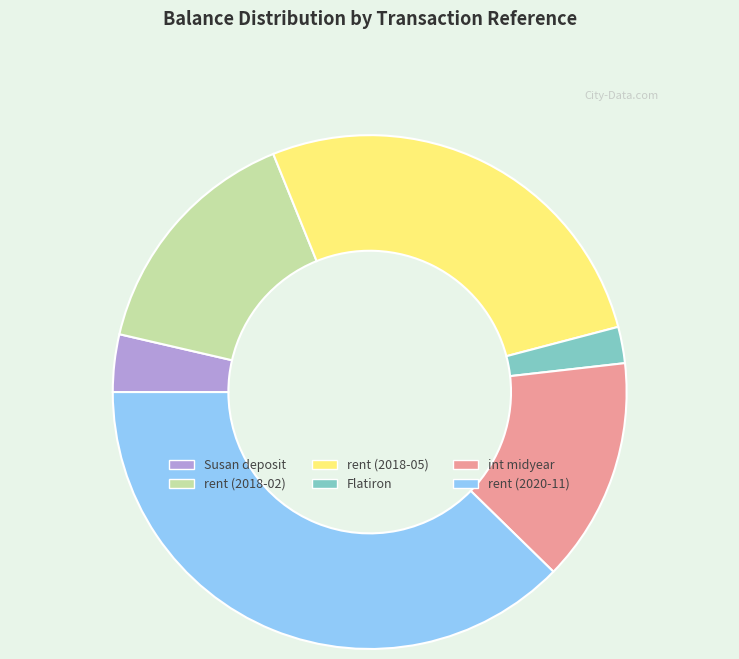

Approximately how many times larger is the value at rent (2018-02) compared to rent (2020-11)?

0.4